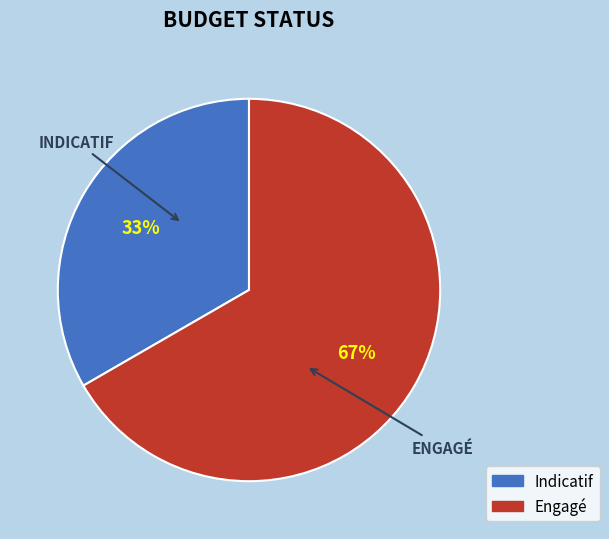

Is the sum of Indicatif and Engagé greater than half?

Yes